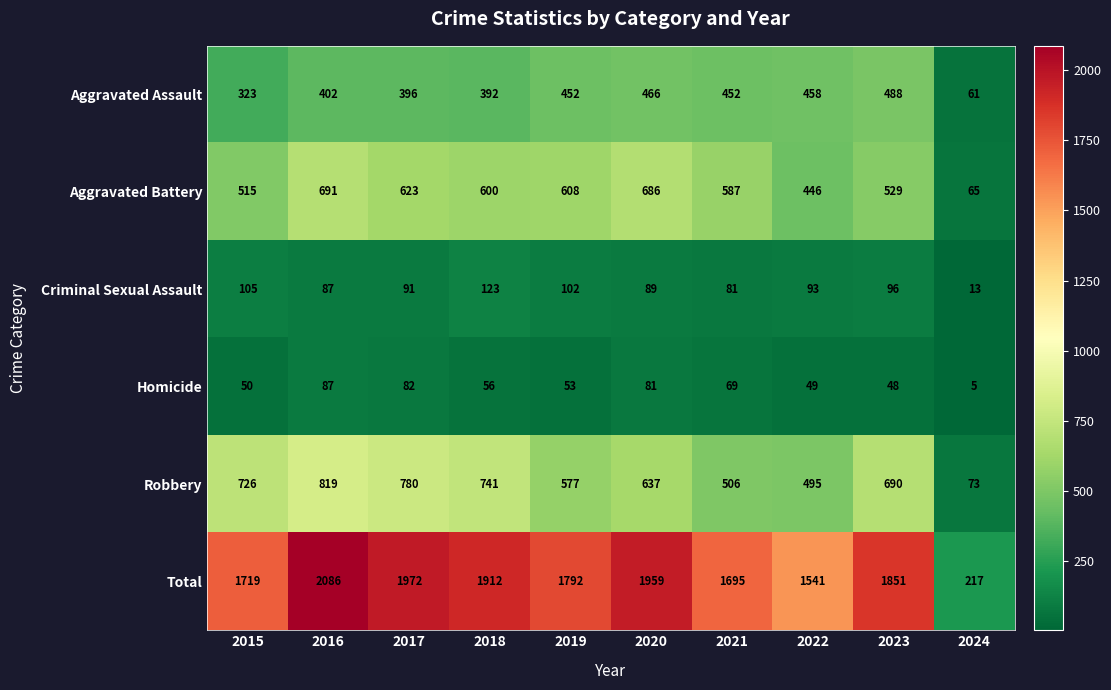

At which label is Robbery closest to 446?

2022